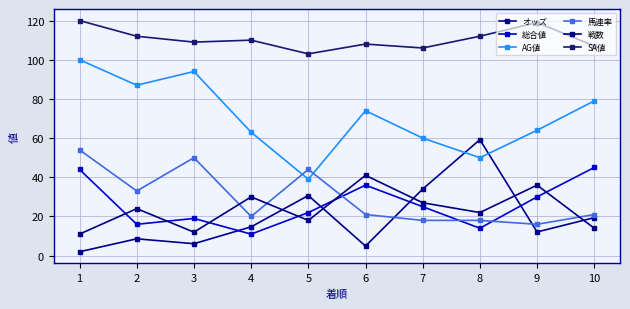

Does the chart have visible grid lines?

Yes